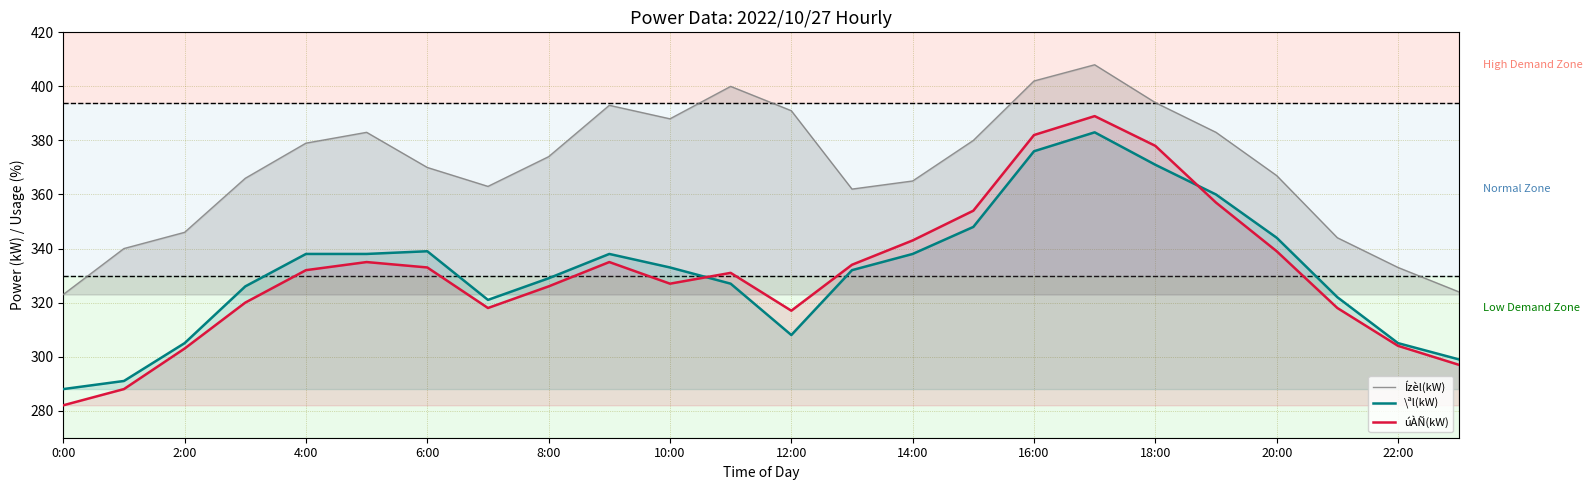

What is the sum of all \ªl(kW) values?

7959